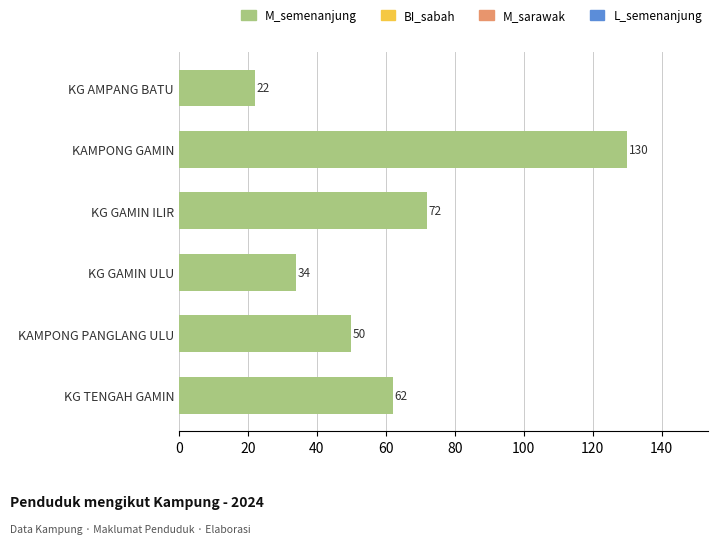

How many bars are there in total?

6